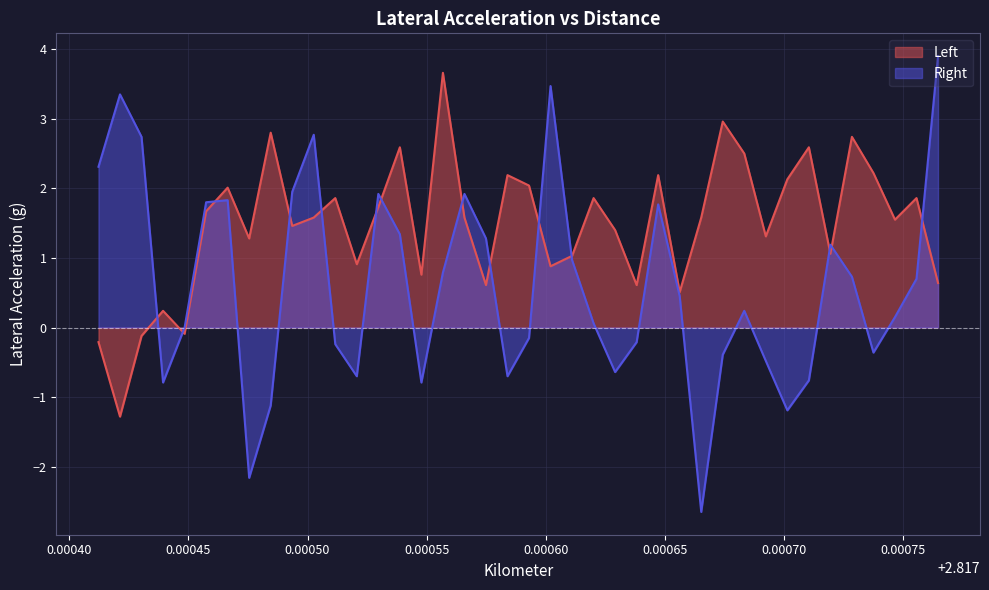

What is the greatest value displayed?

3.9